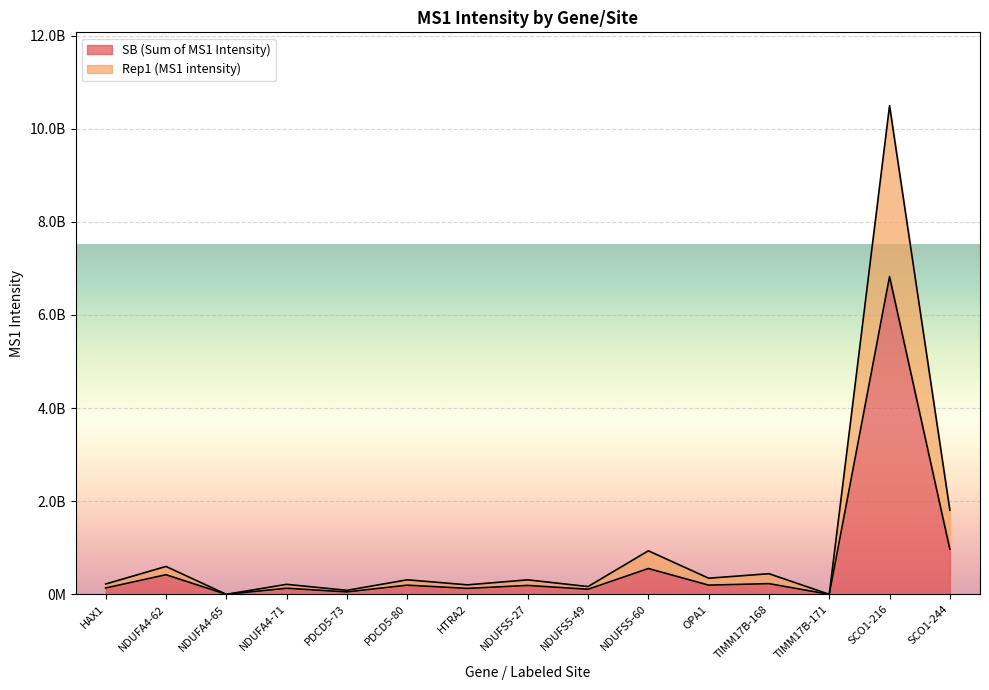

True or false: SB (Sum of MS1 Intensity) has a value of 181188130 at HAX1.

False